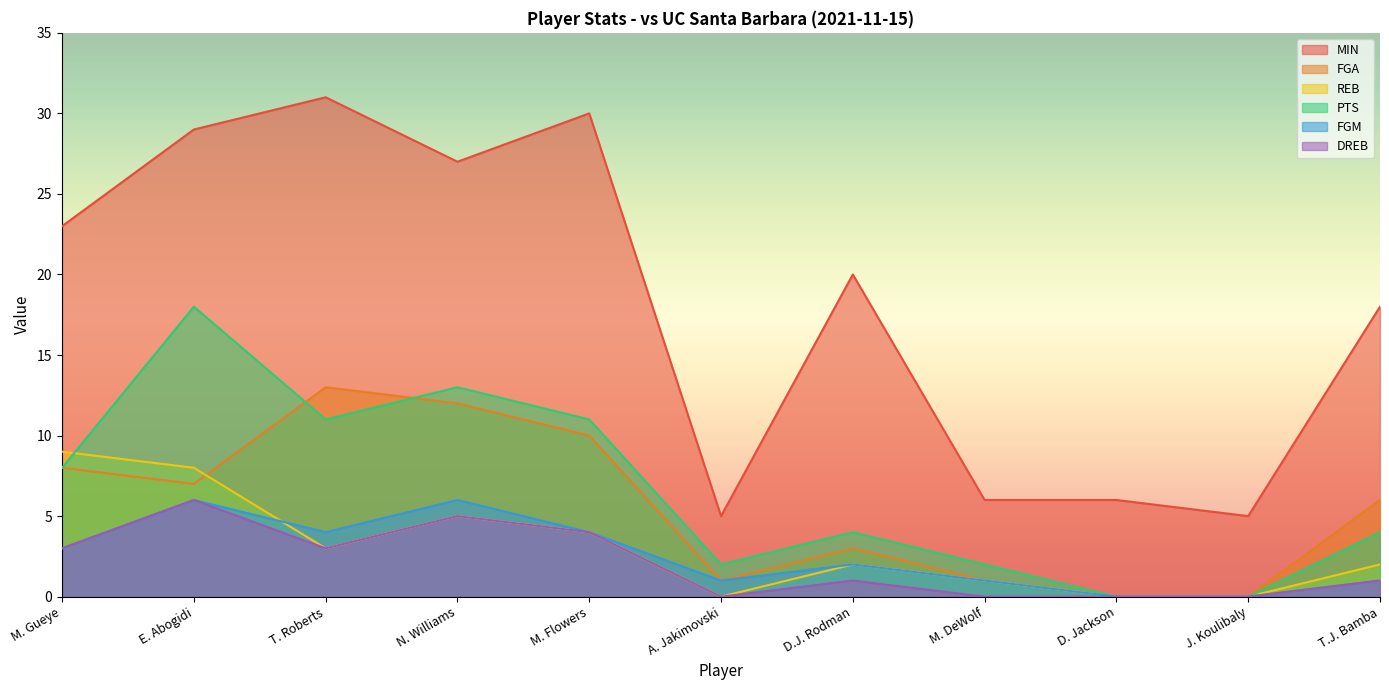

At which label does FGA first exceed 6?

M. Gueye